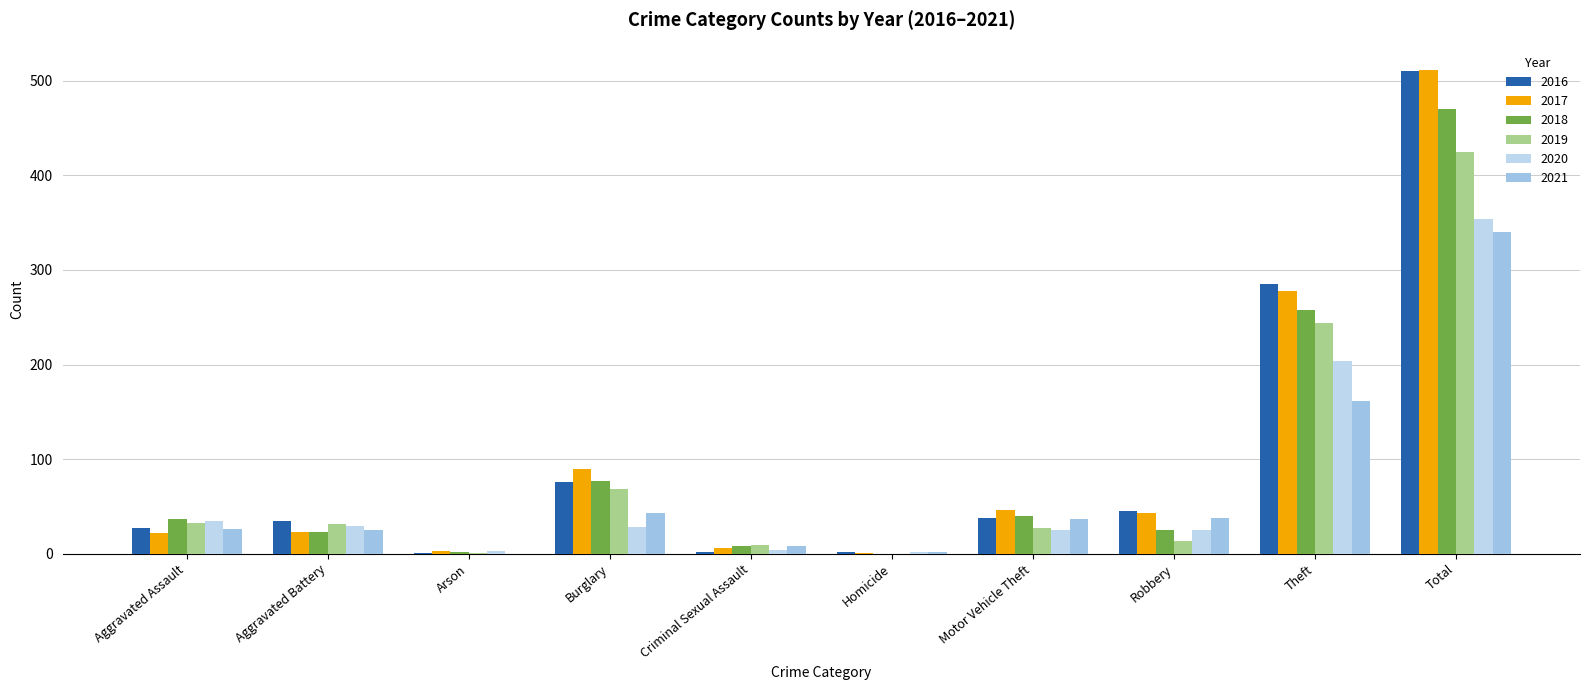

Reading right to left, list all the values displayed in this chart.

2016: 510	285	45	38	2	2	76	1	34	27
2017: 512	278	43	46	1	6	90	3	23	22
2018: 470	258	25	40	0	8	77	2	23	37
2019: 425	244	13	27	0	9	68	1	31	32
2020: 354	204	25	25	2	4	28	3	29	34
2021: 340	161	38	37	2	8	43	0	25	26